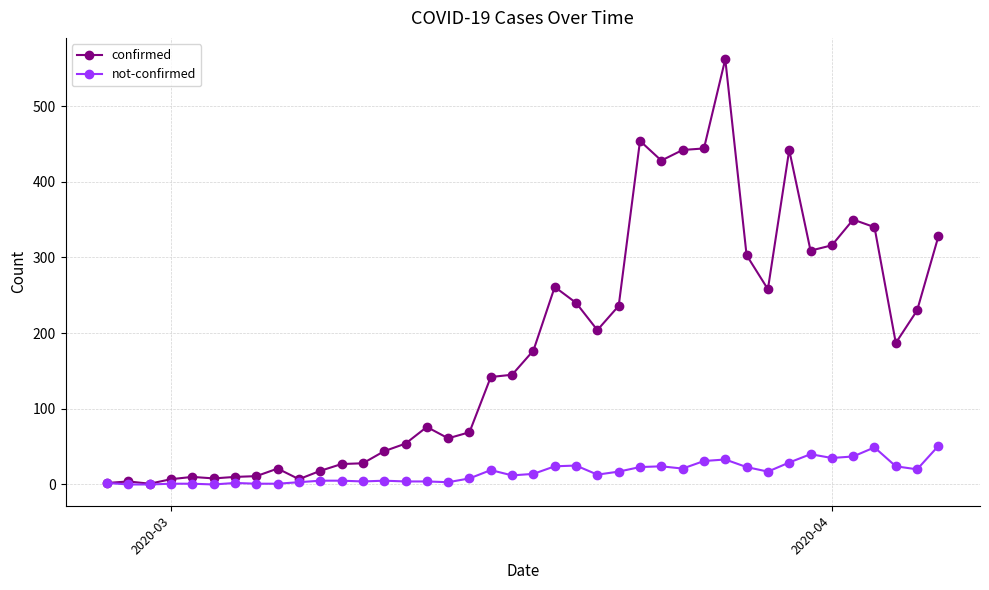

Which series has the widest spread of values?

confirmed